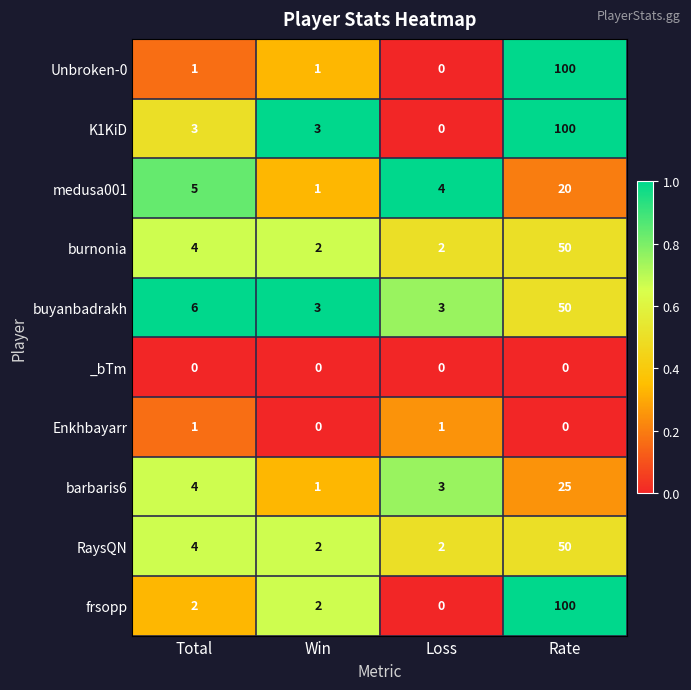

The value of medusa001 at Loss is 4. True or false?

True